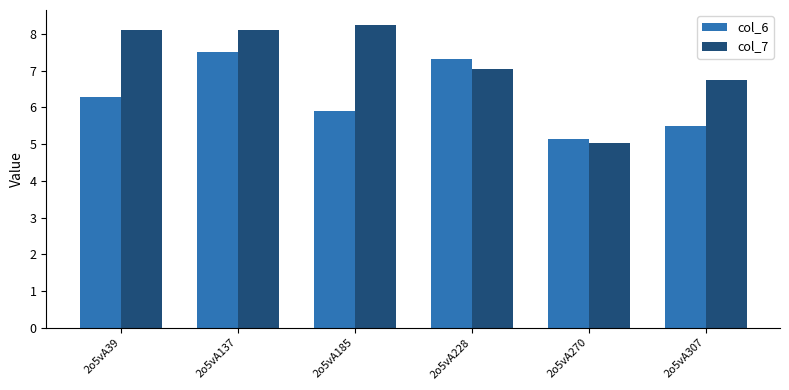

What is the value of the col_7 bar at the 1st from the left?

8.1